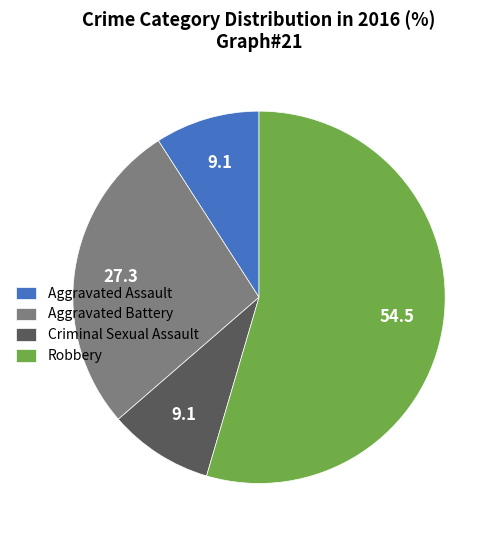

What is the ratio of the value at Aggravated Assault to the value at Aggravated Battery?

0.3